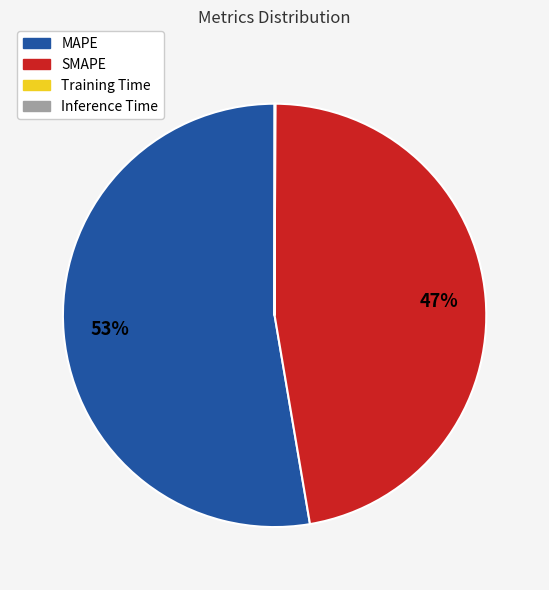

What is the largest slice in the pie chart?

MAPE